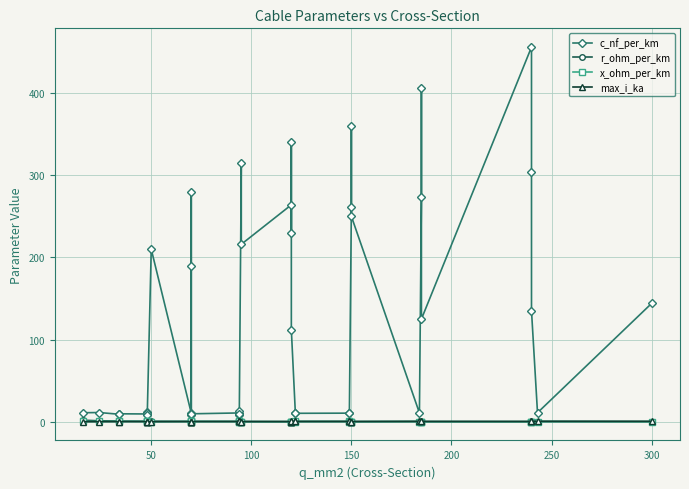

The c_nf_per_km series shows 469.1 at 22. True or false?

False